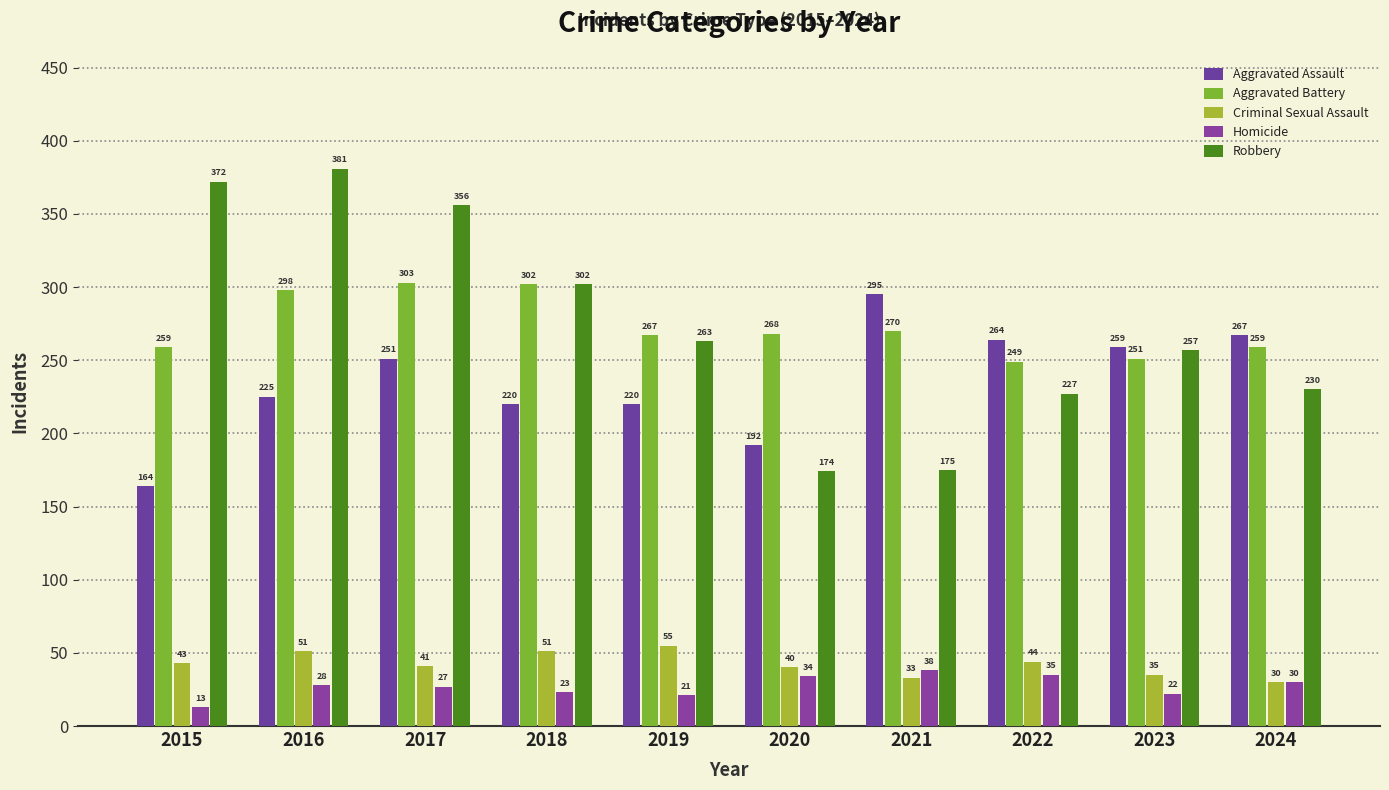

At which label does Robbery first exceed 263?

2015